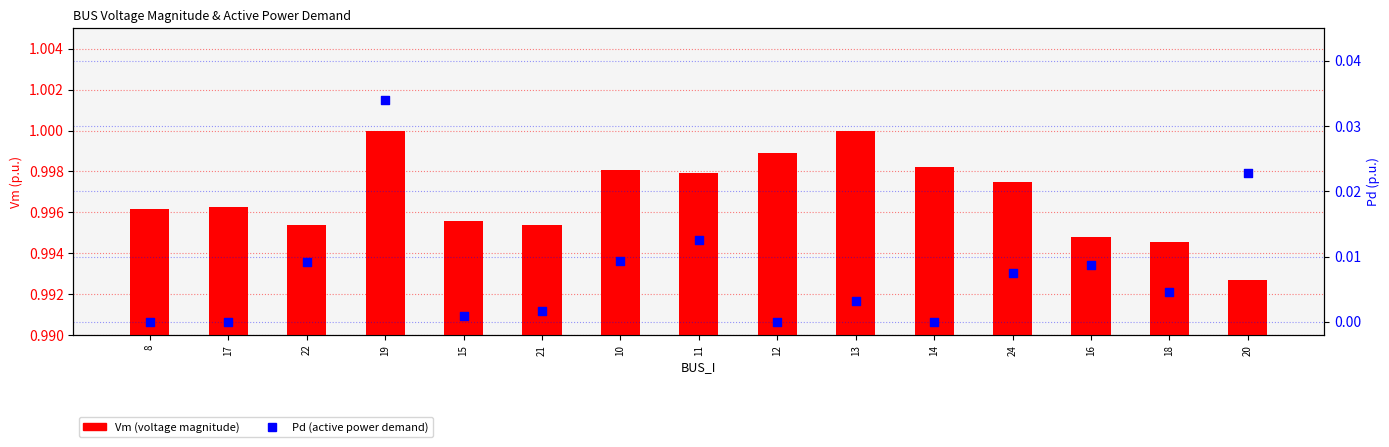

Is the value of Pd (active power demand) at 11 greater than the value of Vm (voltage magnitude) at 15?

No